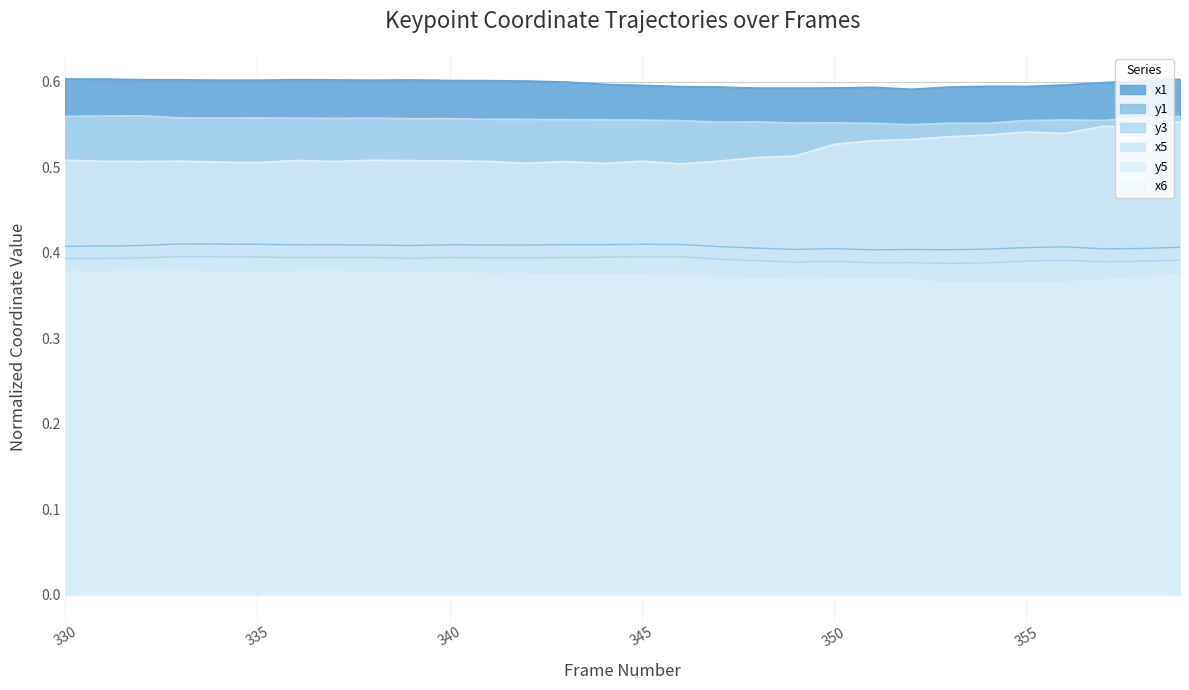

How many y5 values are between 0 and 1?

30